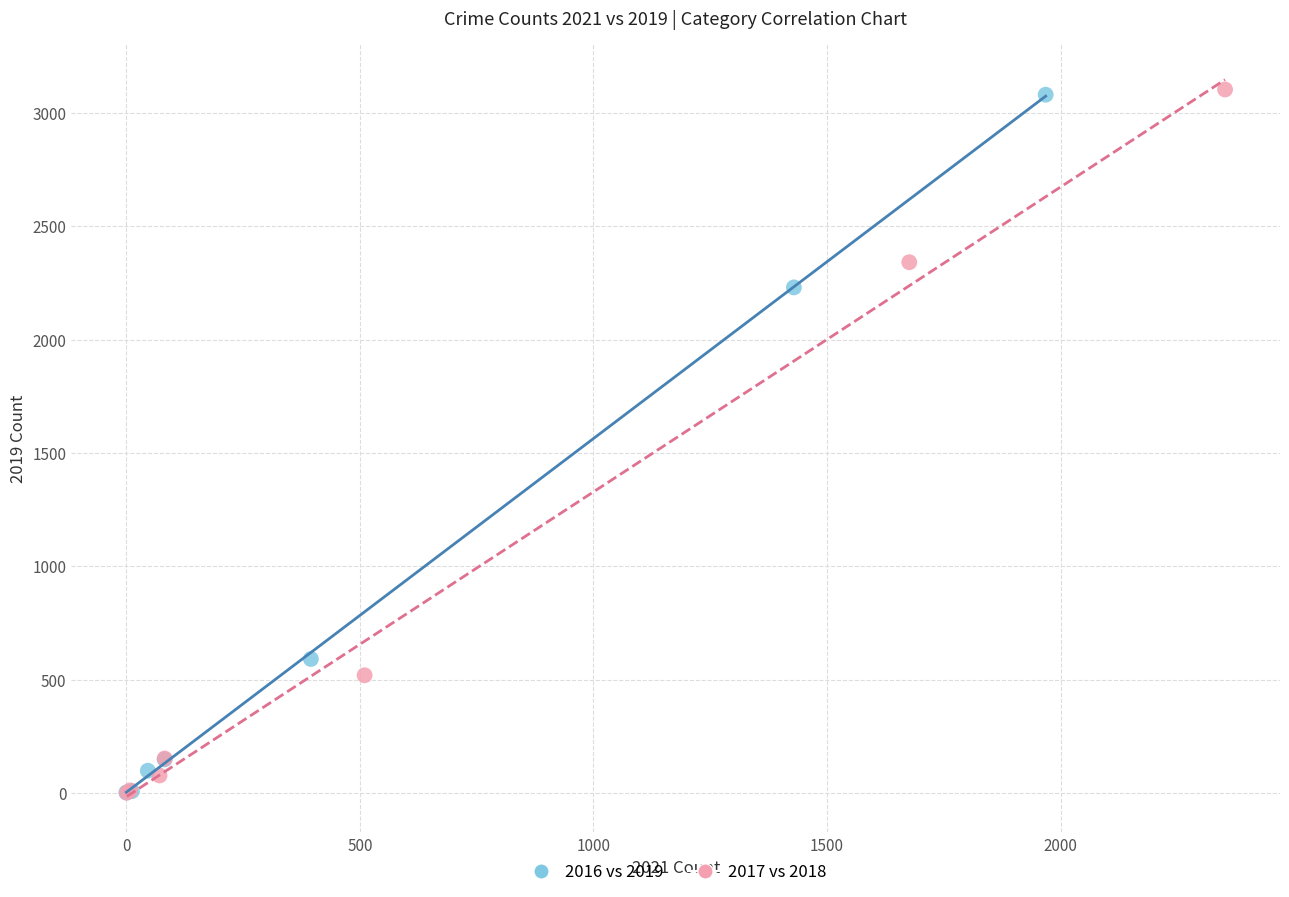

Which series has the largest Y range (max minus min)?

2017 vs 2018